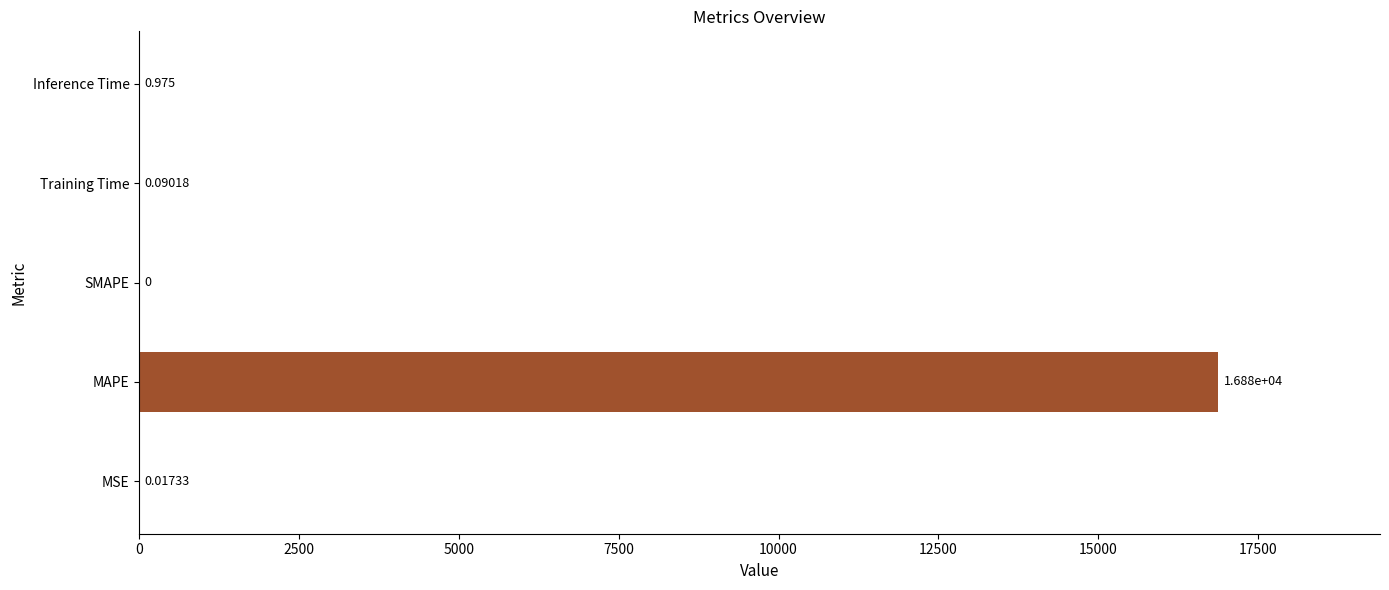

Which has a higher value, MAPE or Inference Time?

MAPE